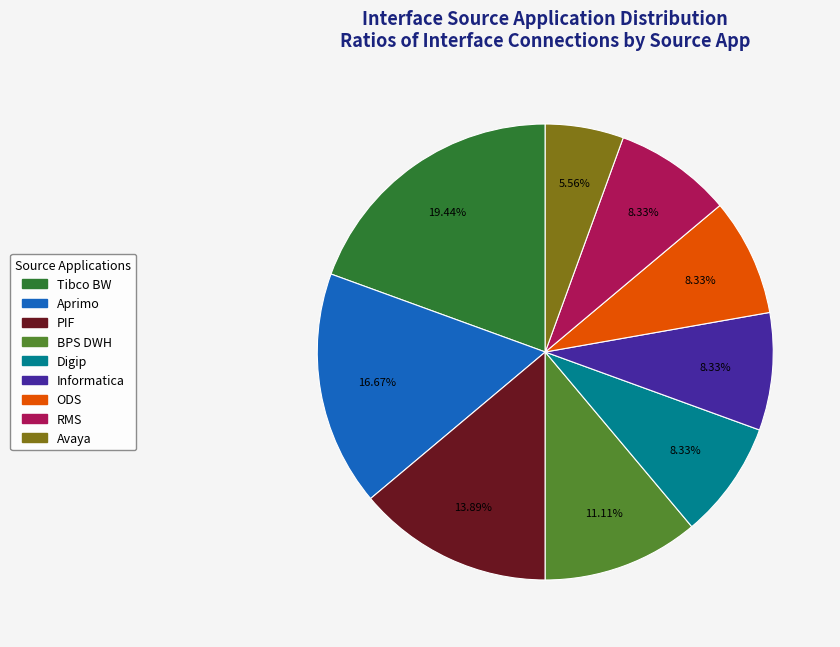

Which has a higher value, PIF or RMS?

PIF